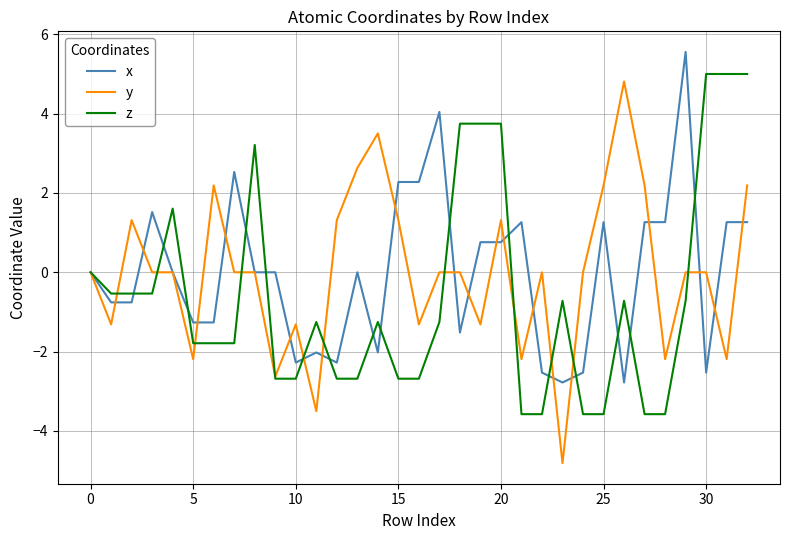

What is the maximum value for z?

5.0